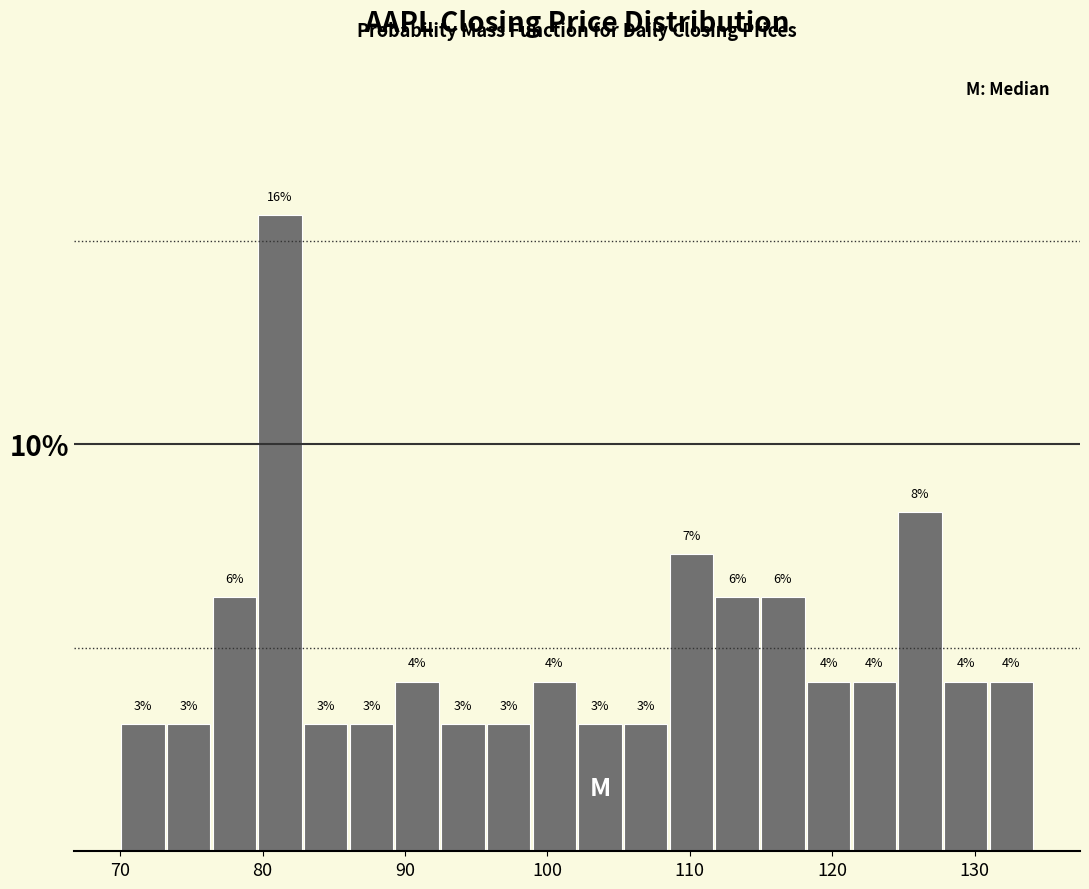

Around what value on the x-axis is the tallest bar? Give the approximate position of its centre, as read against the axis.

81